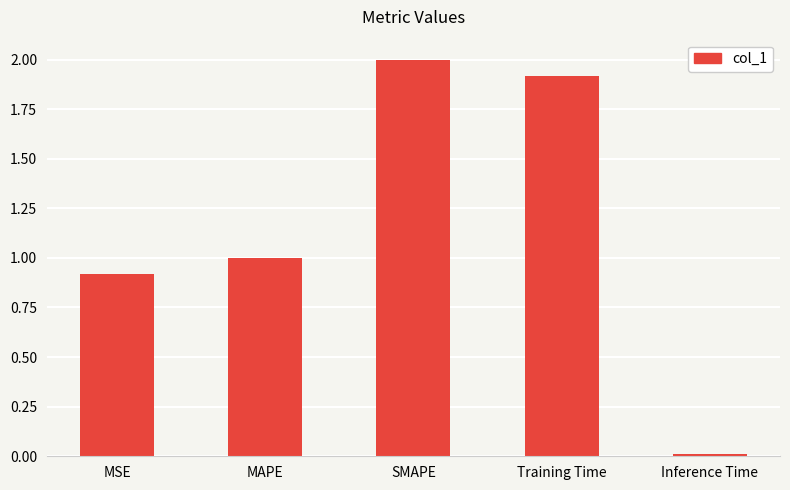

Are the bars horizontal?

No